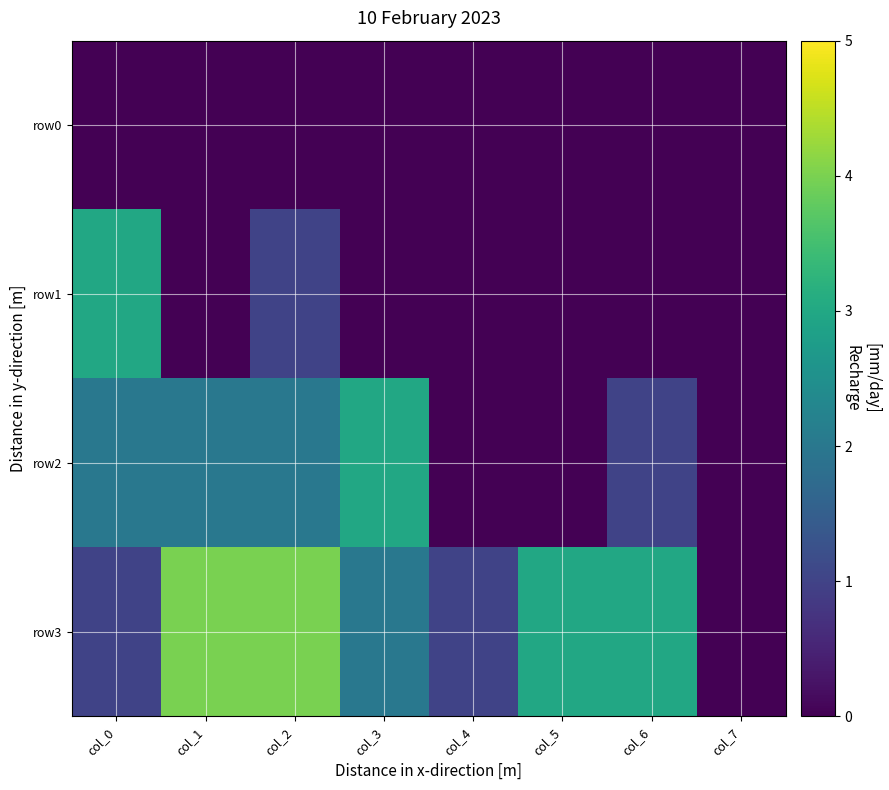

What is the total value across all series at col_4?

1